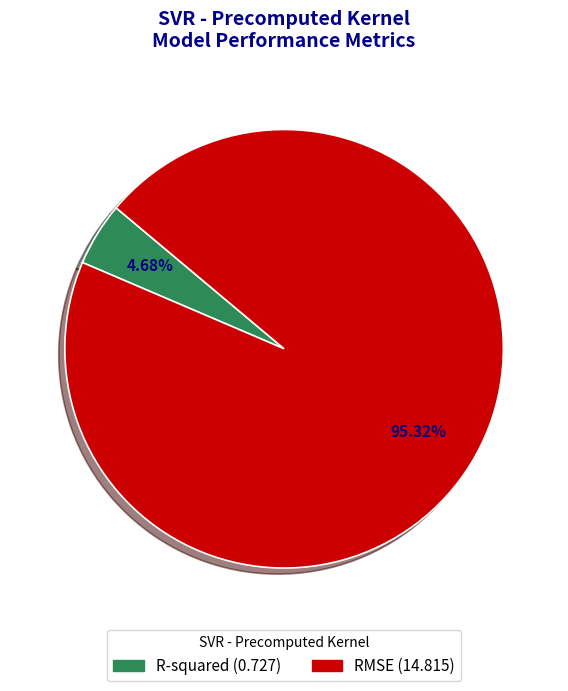

To the nearest percent, what is the difference between the R-squared and RMSE slice percentages?

91%